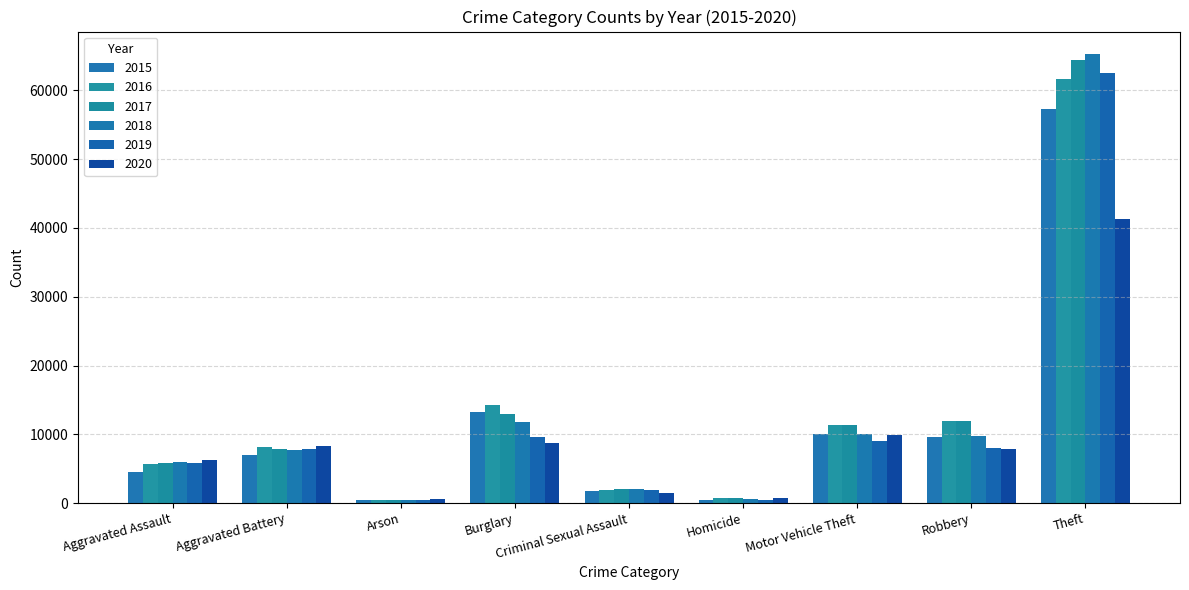

What is the total value across all series at Aggravated Battery?

46863